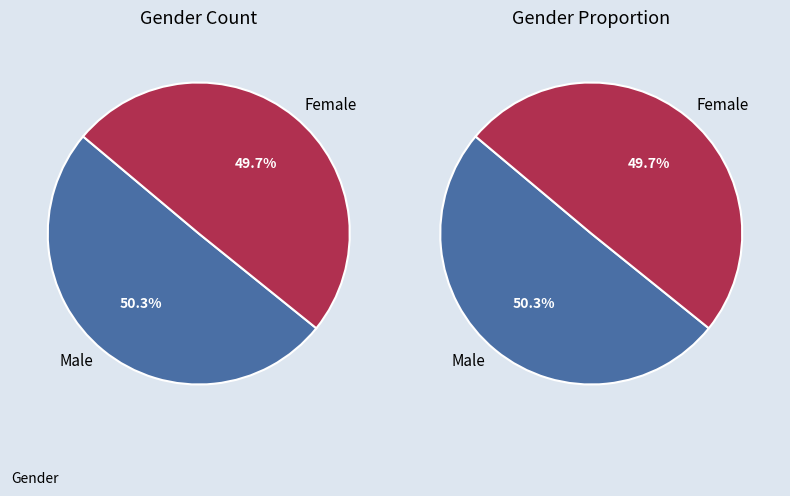

What is the largest slice in the pie chart?

Male